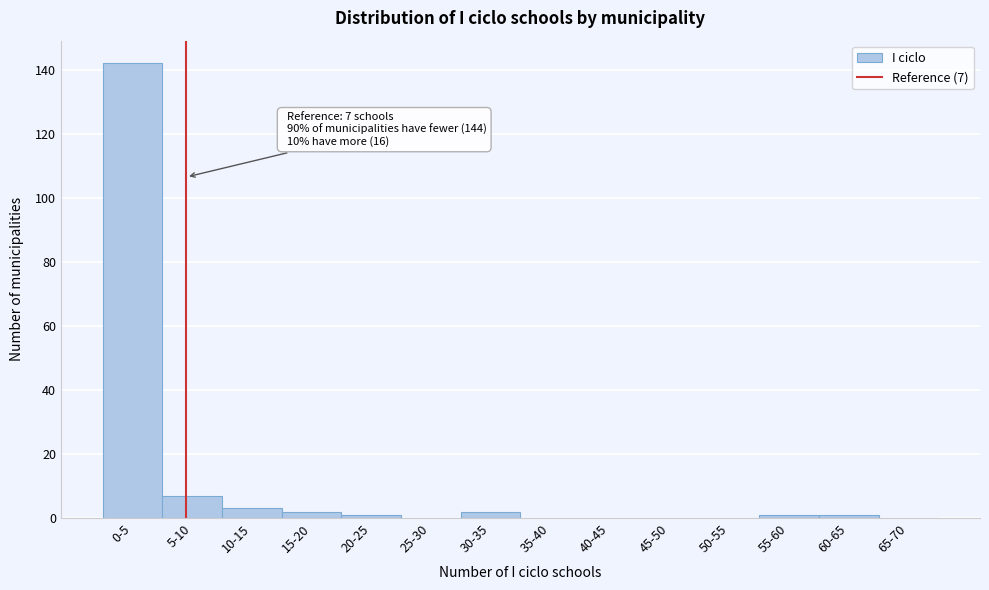

Reading left to right, what are all the values shown in this chart?

0-5=142	5-10=7	10-15=3	15-20=2	20-25=1	25-30=0	30-35=2	35-40=0	40-45=0	45-50=0	50-55=0	55-60=1	60-65=1	65-70=0